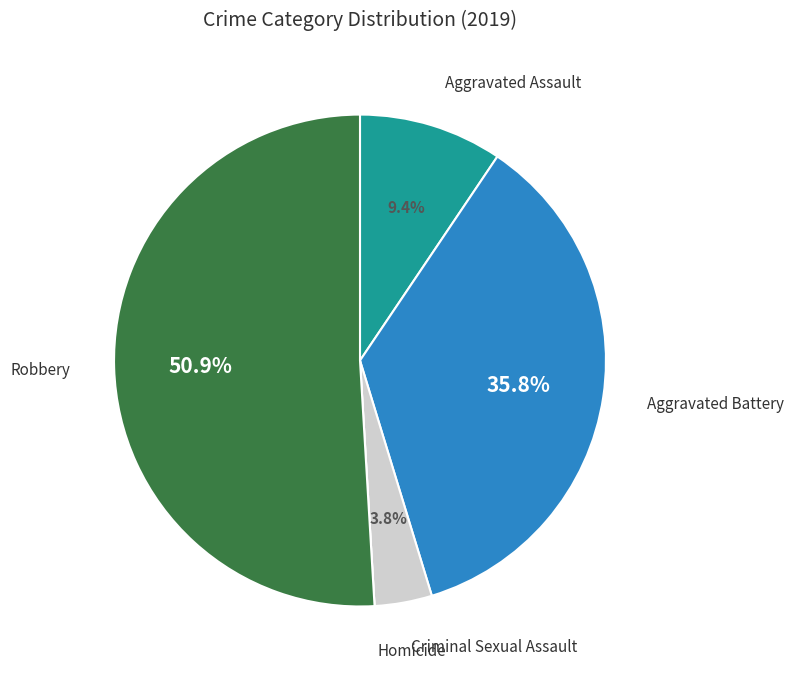

Is there a majority slice in this chart?

Yes